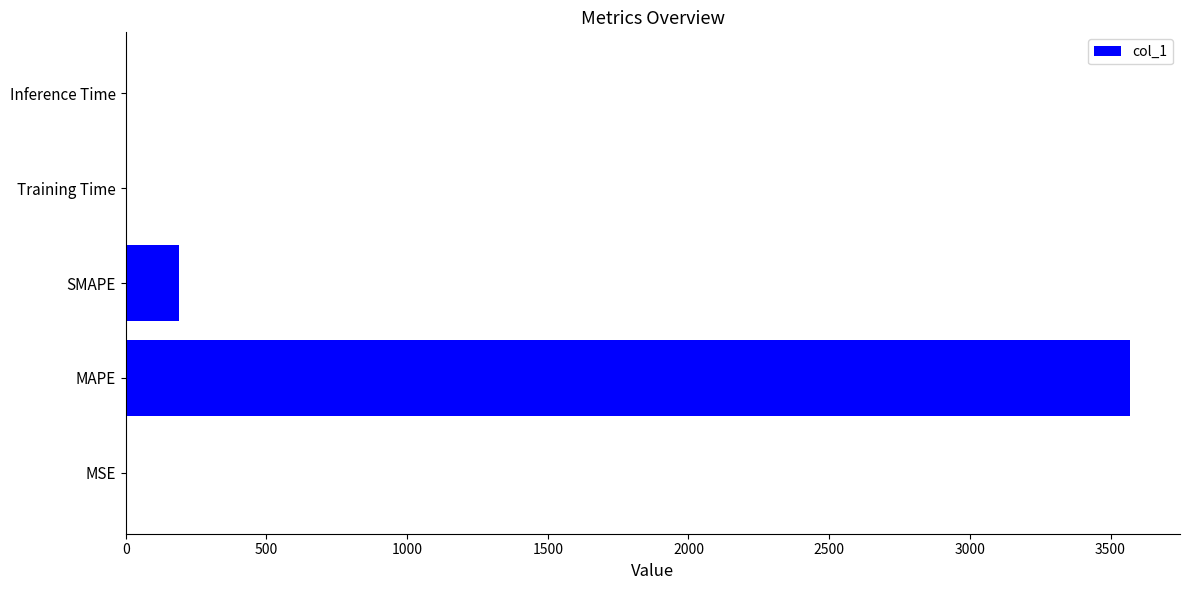

The chart shows a value of 3568.4 at MAPE. True or false?

True